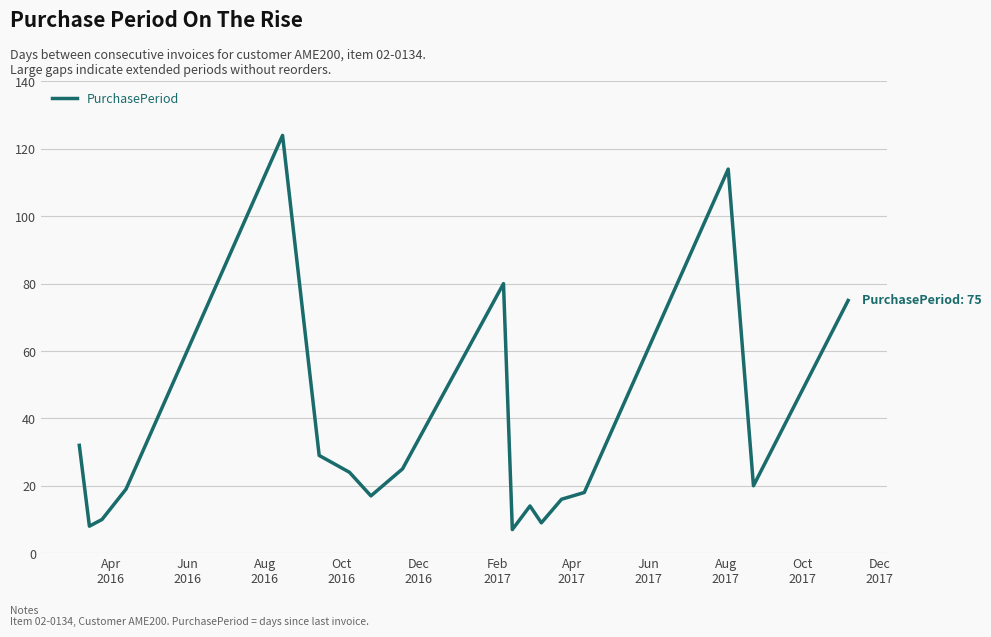

What is the sum of all values?

641